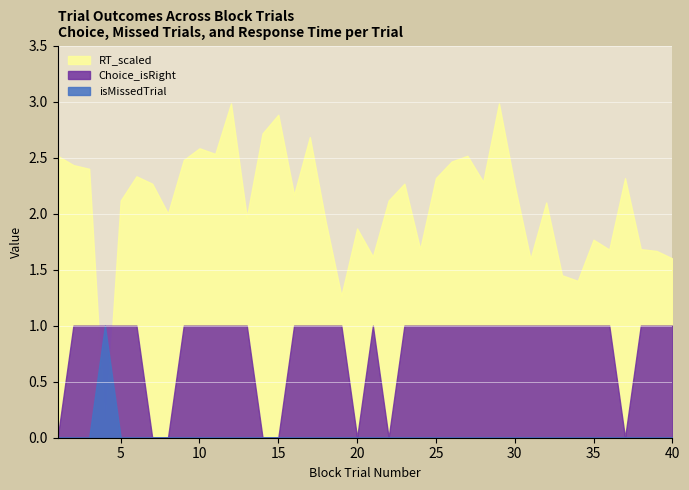

The value of Choice_isRight at 5 is 1.3. True or false?

False